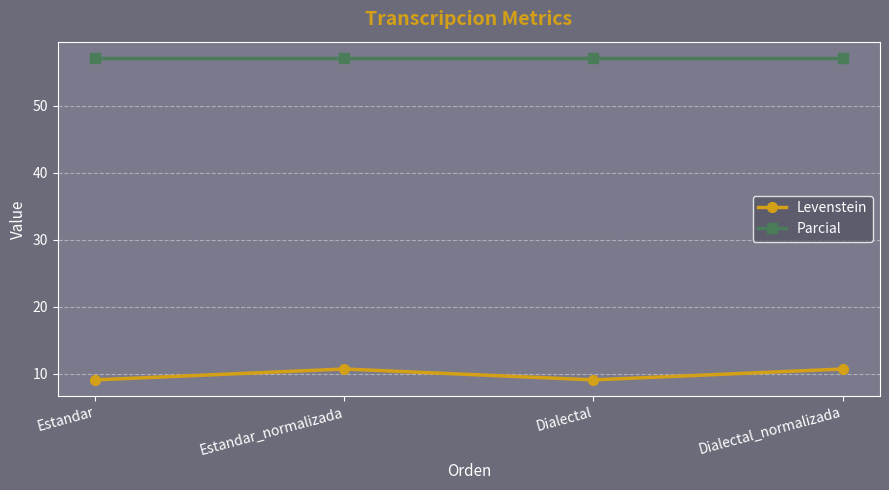

How many categories are shown in the chart?

4